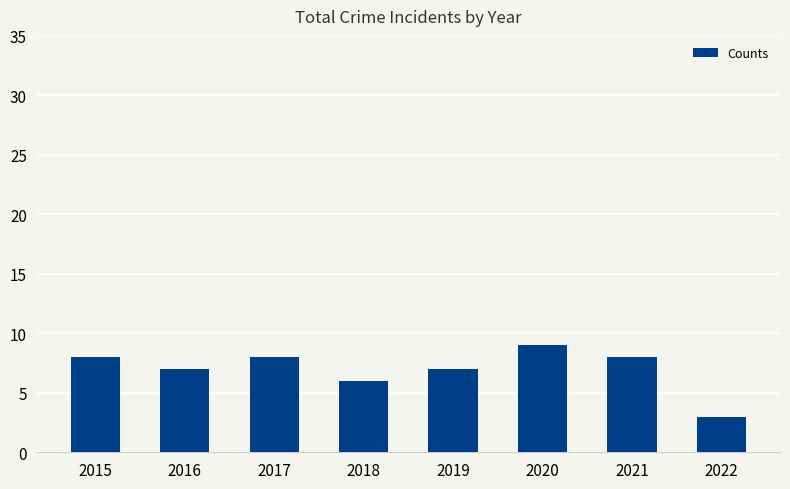

Is it true that the value at 2017 is 12?

False